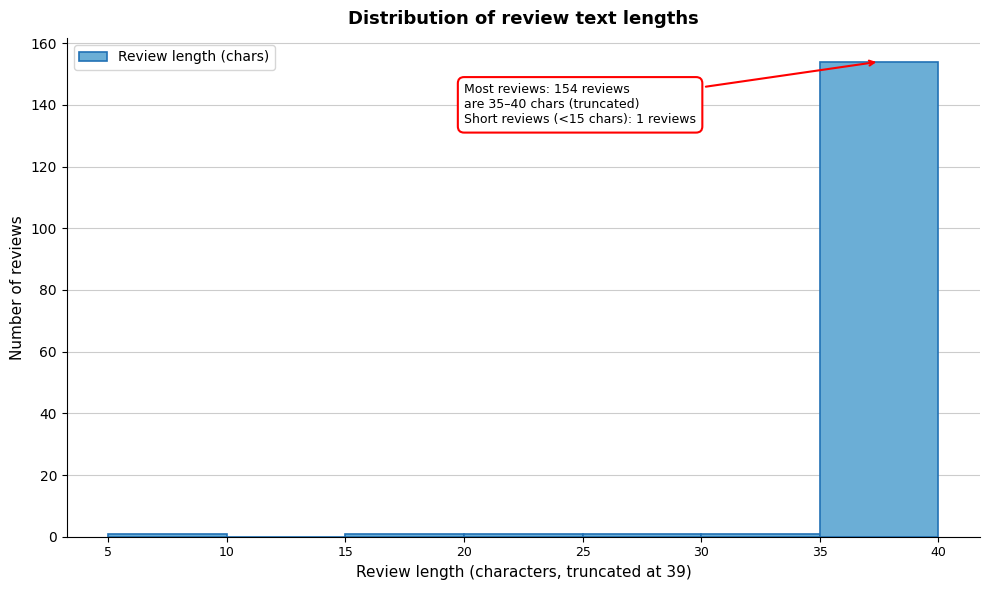

Which range on the x-axis has the tallest bar?

35 to 40